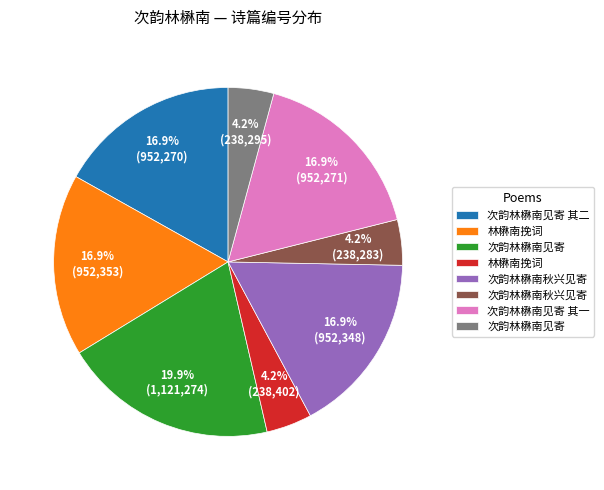

Is there any slice that represents more than half of the pie?

No